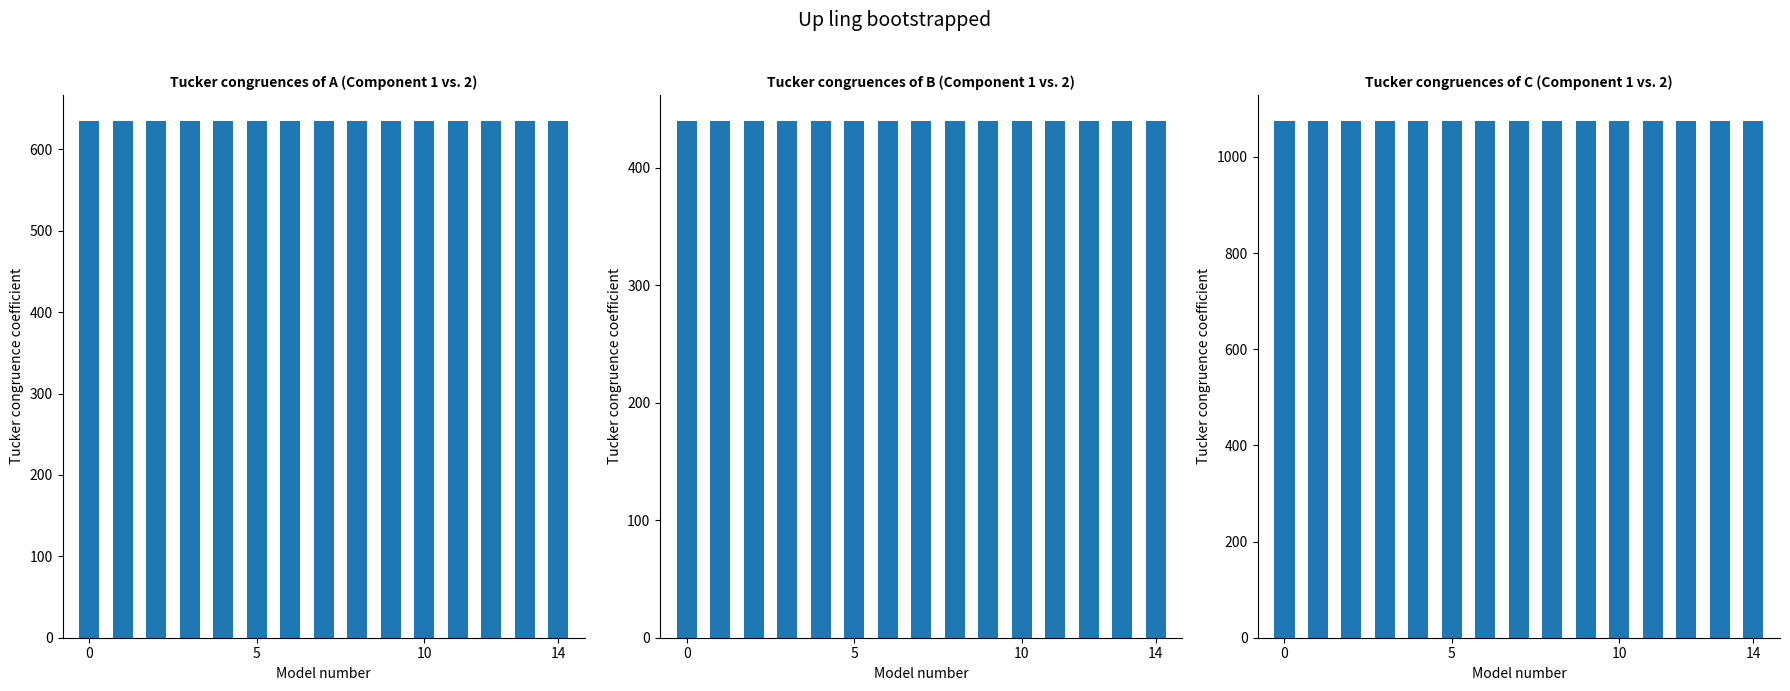

Does the chart contain stacked bars?

No